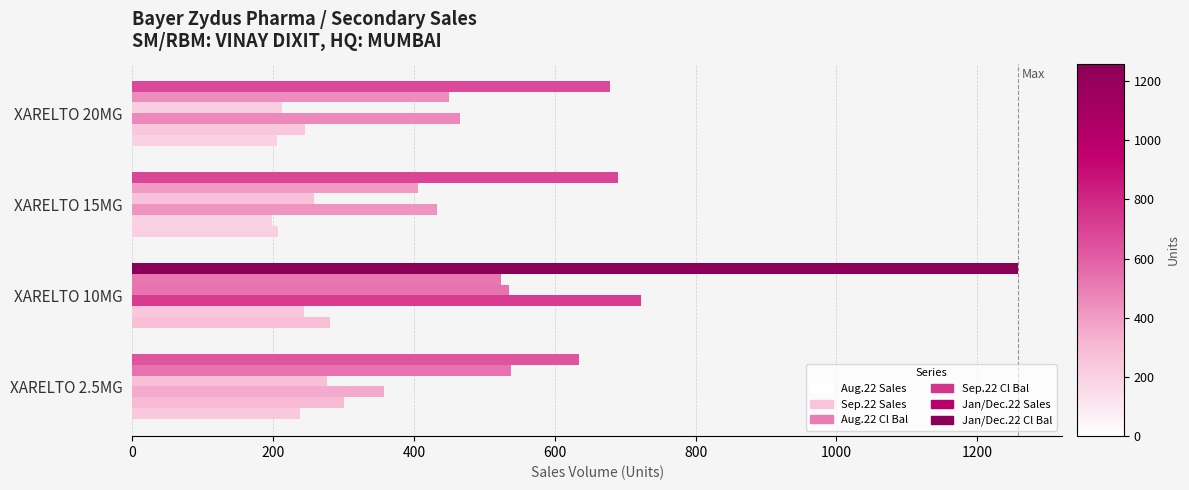

At how many categories does at least one series exceed 623?

4